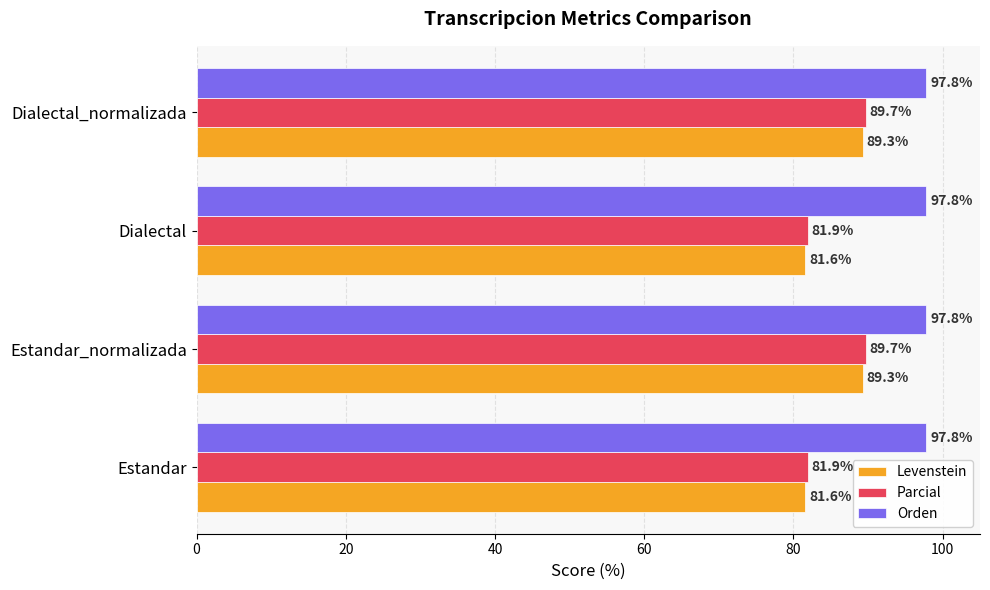

What is the maximum value for Levenstein?

89.3